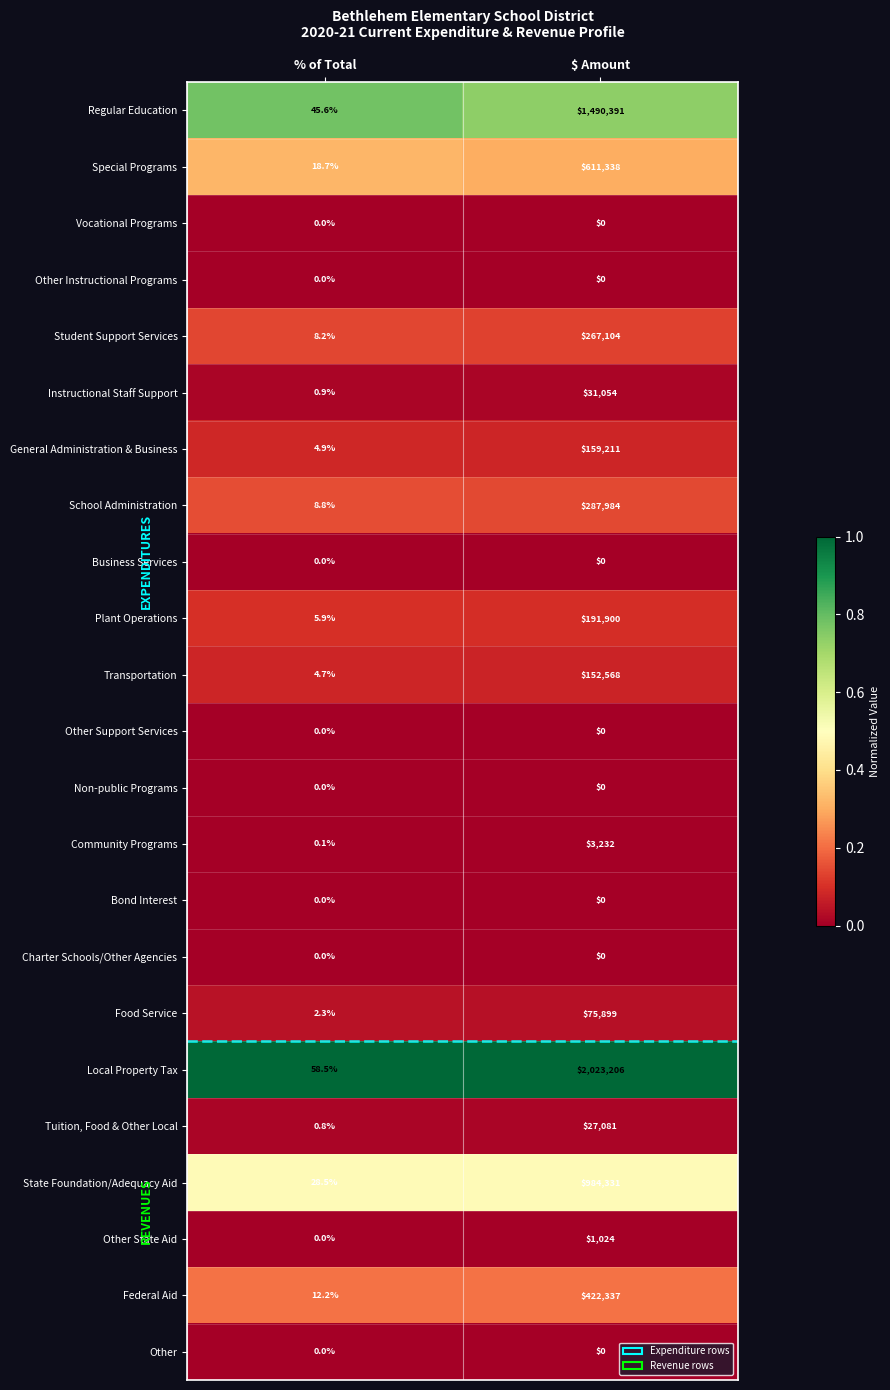

Which category has the highest value across all series?

$ Amount